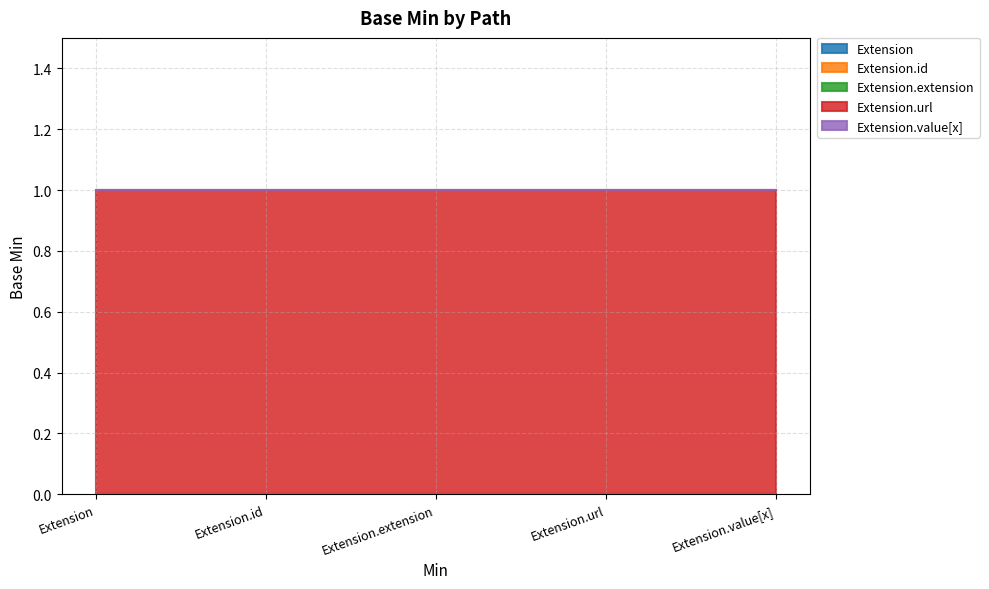

Reading left to right, what are all the values shown in this chart?

Extension: 0	0	0	0	0
Extension.id: 0	0	0	0	0
Extension.extension: 0	0	0	0	0
Extension.url: 1	1	1	1	1
Extension.value[x]: 0	0	0	0	0